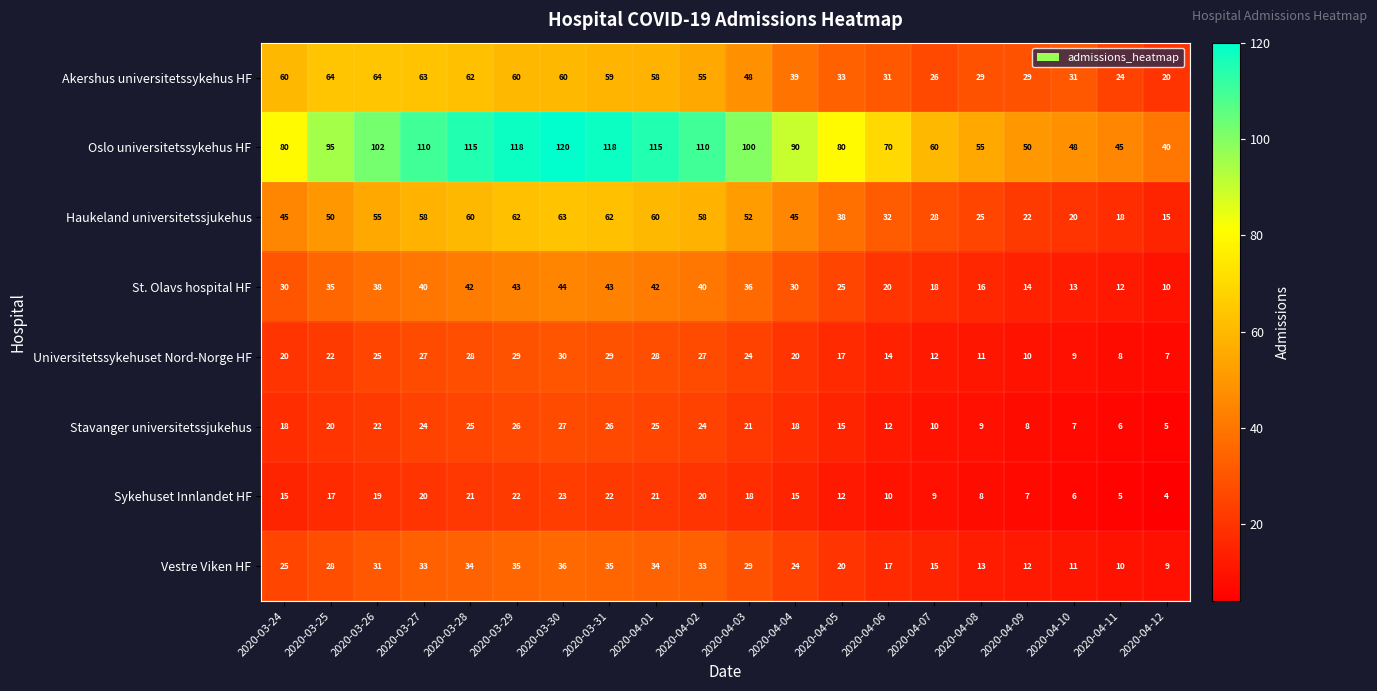

What is the minimum value shown in the chart?

4